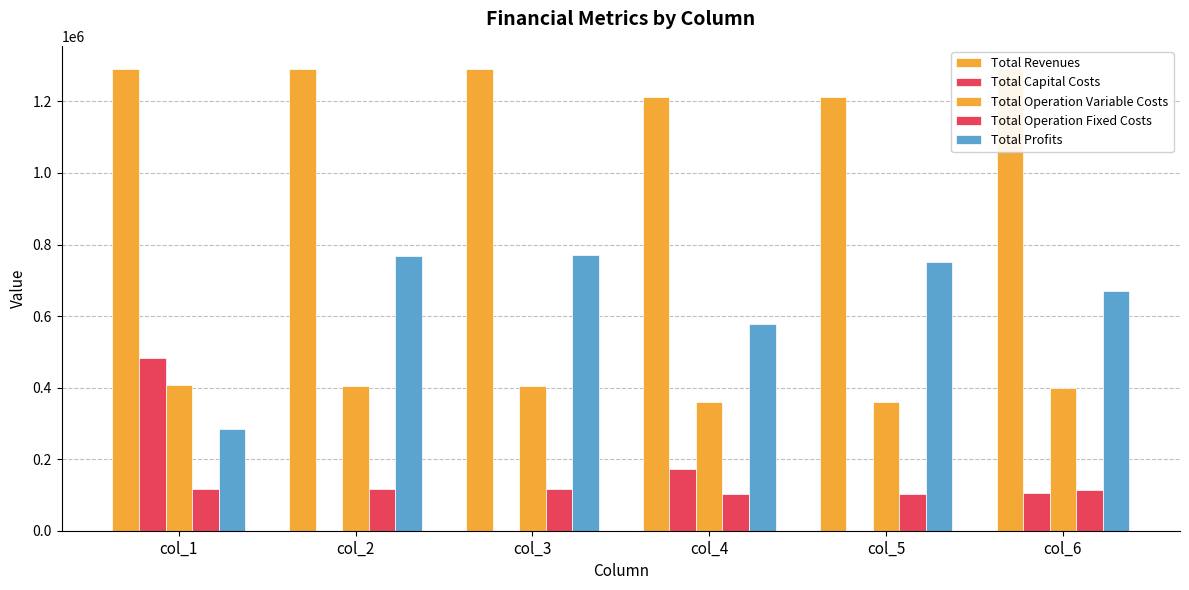

Which series changed the most between col_5 and col_6?

Total Capital Costs